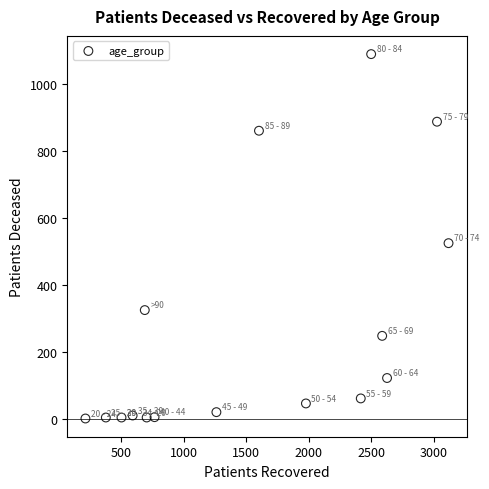

What Y value in the scatter plot is closest to 544?

524